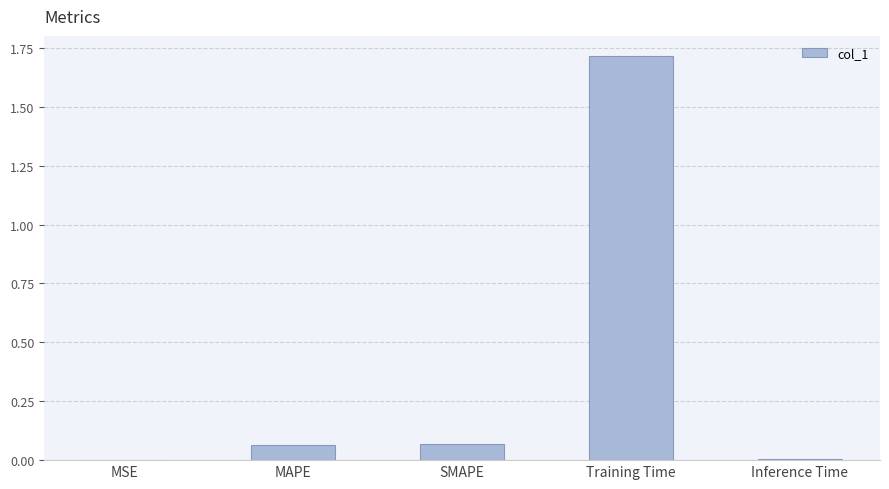

Is it true that the value at Training Time is 0.9?

False